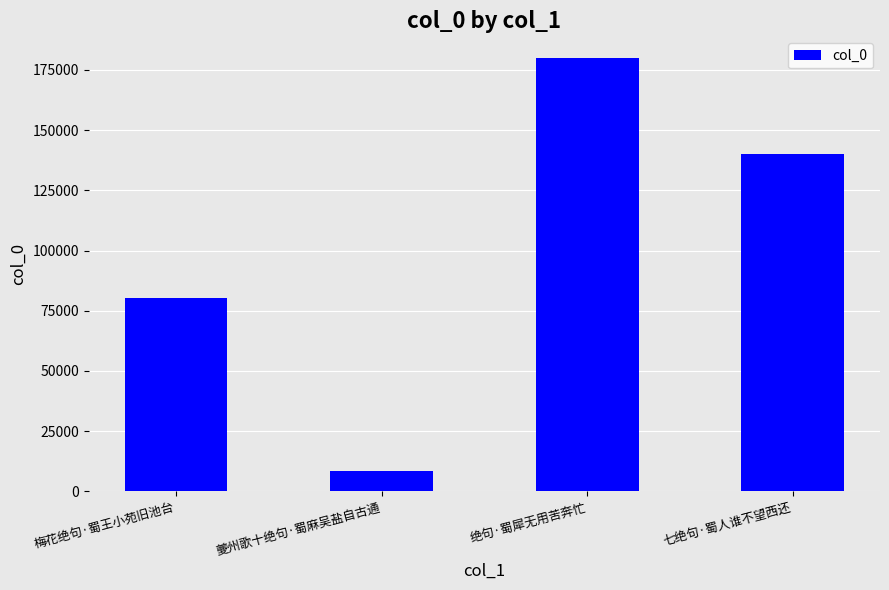

What is the label of the 4th bar from the left?

七绝句·蜀人谁不望西还